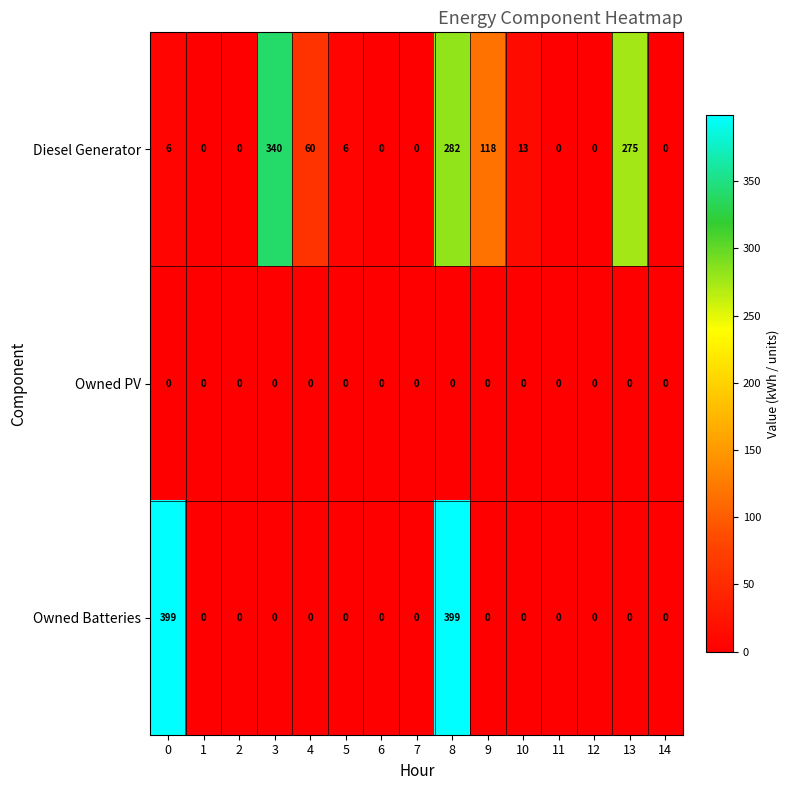

What is the difference between the highest and lowest values at 3?

340